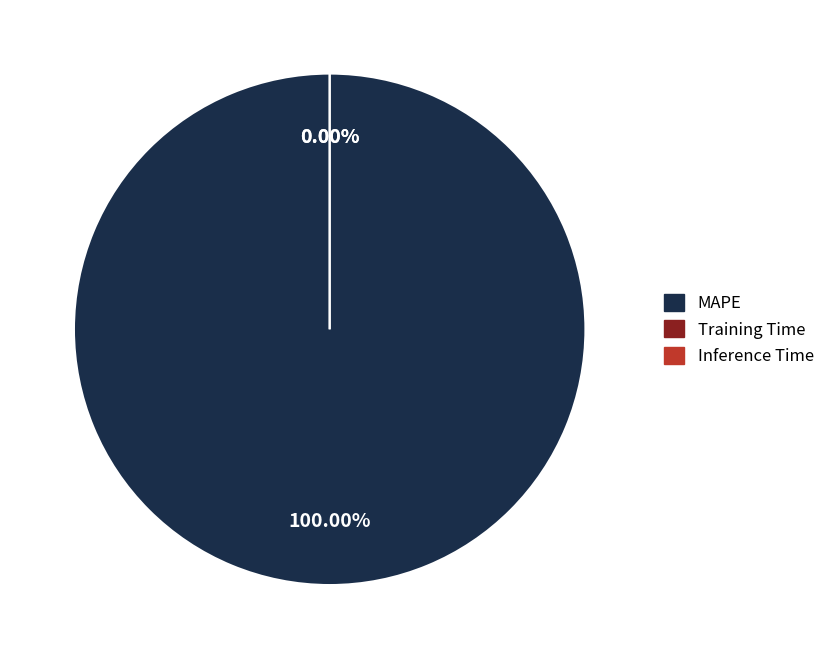

How many slices are in this pie chart?

3